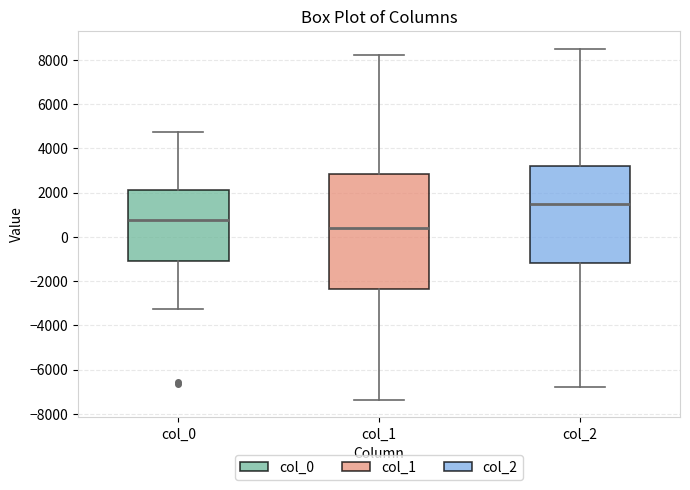

Which box's median line is the highest?

col_2